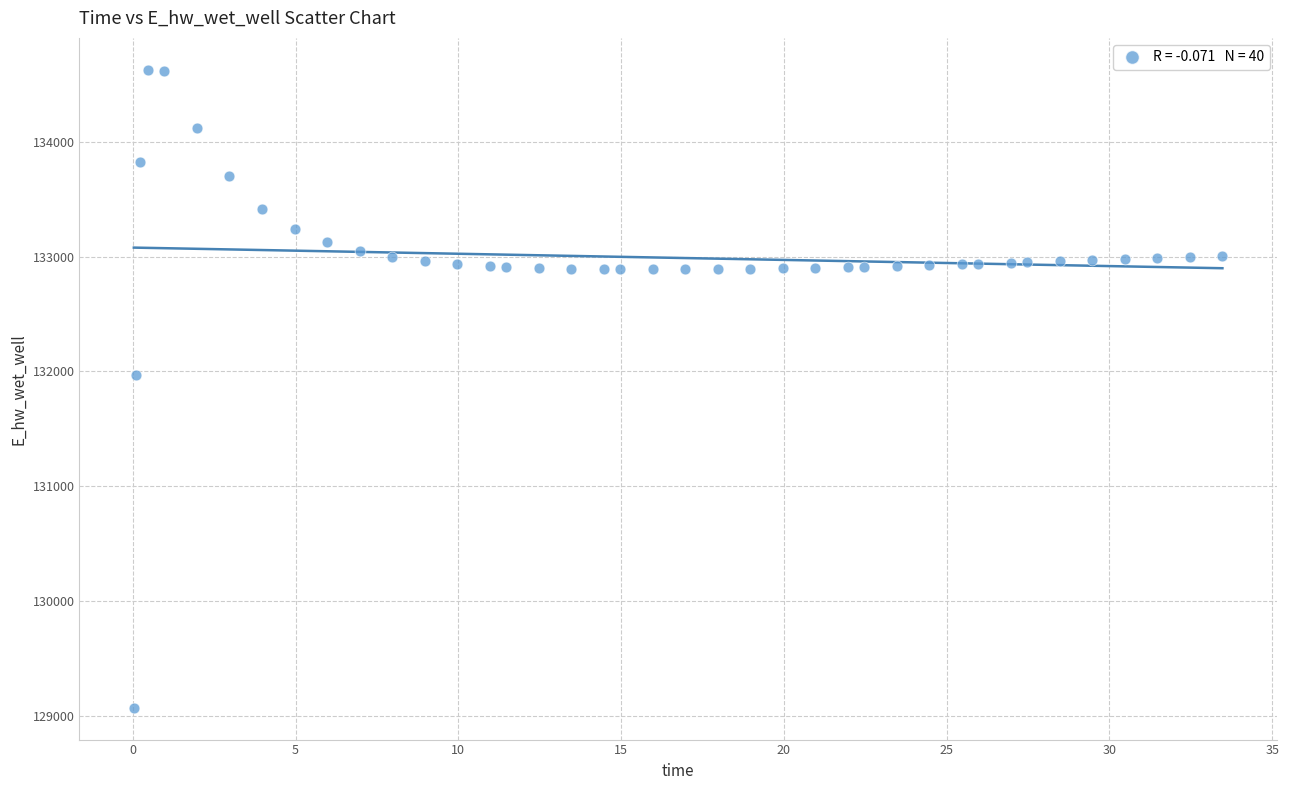

What is the range of X values (max minus min)?

33.4